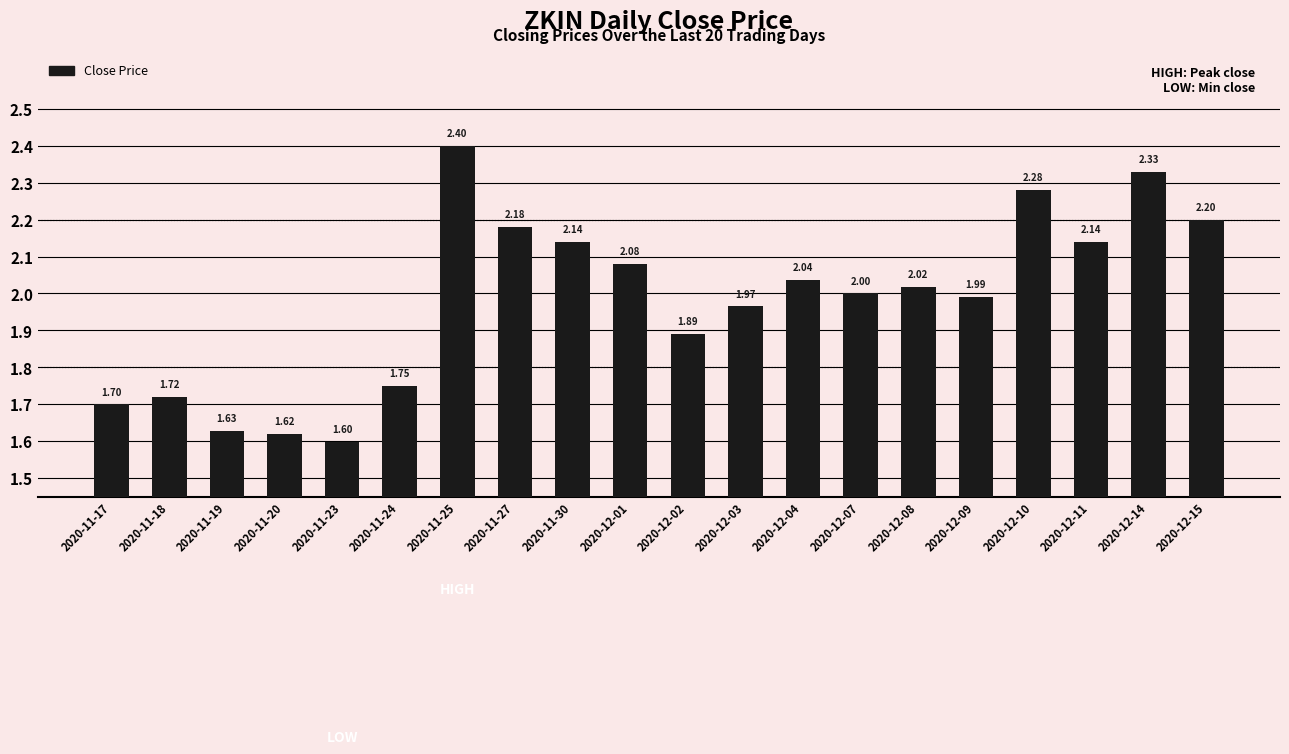

Are the bars grouped side by side (vs. stacked)?

No